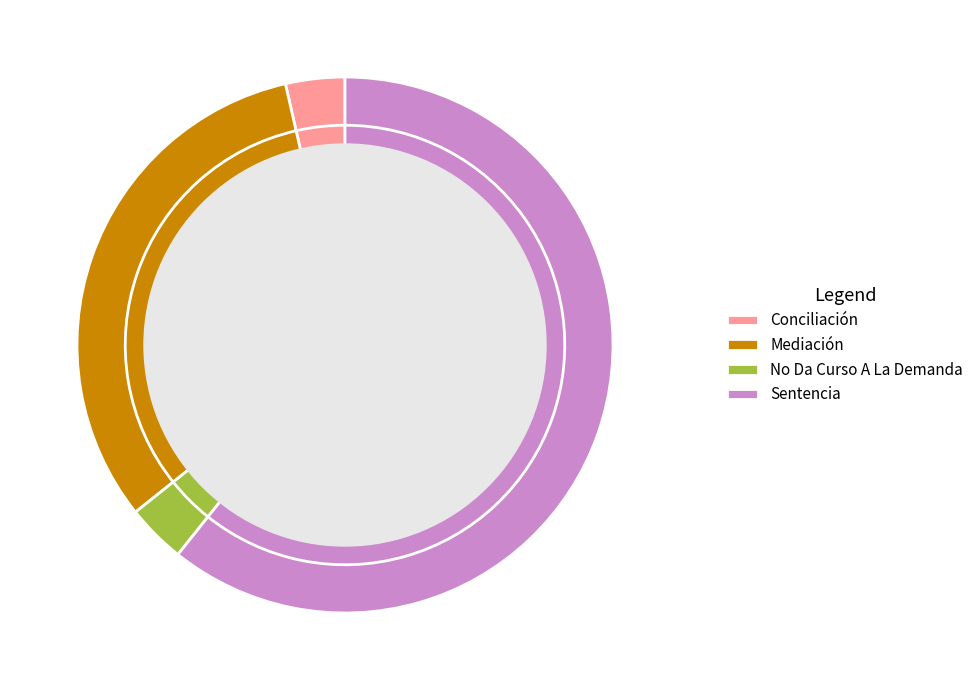

The Mediación slice represents 32% of the pie. True or false?

True